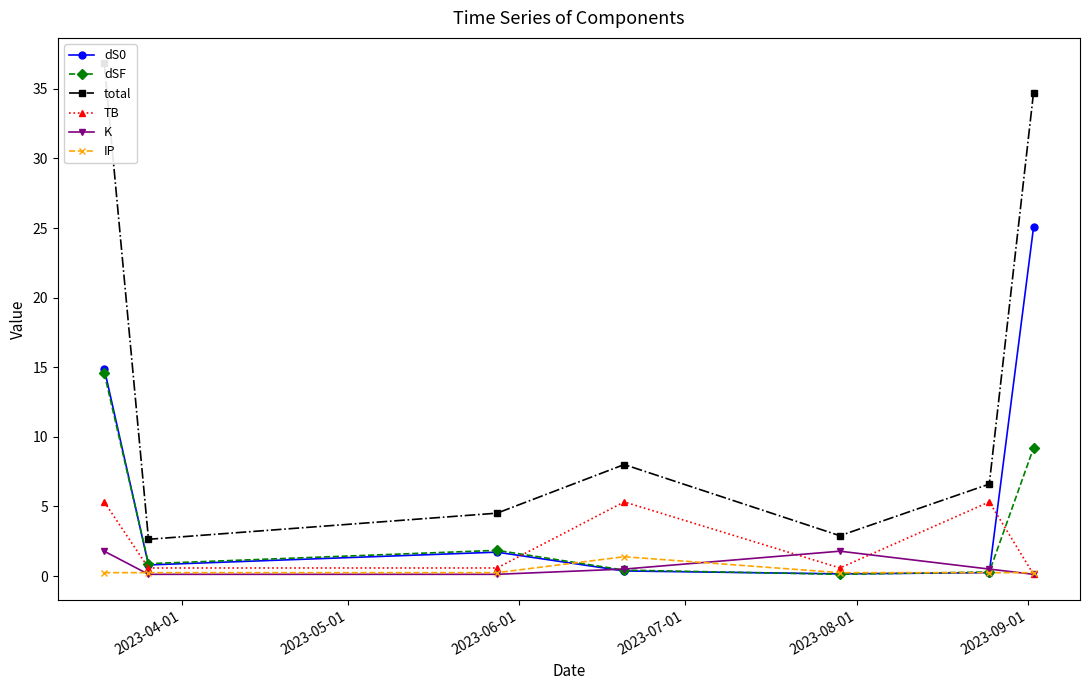

What is the maximum value for dSF?

14.6